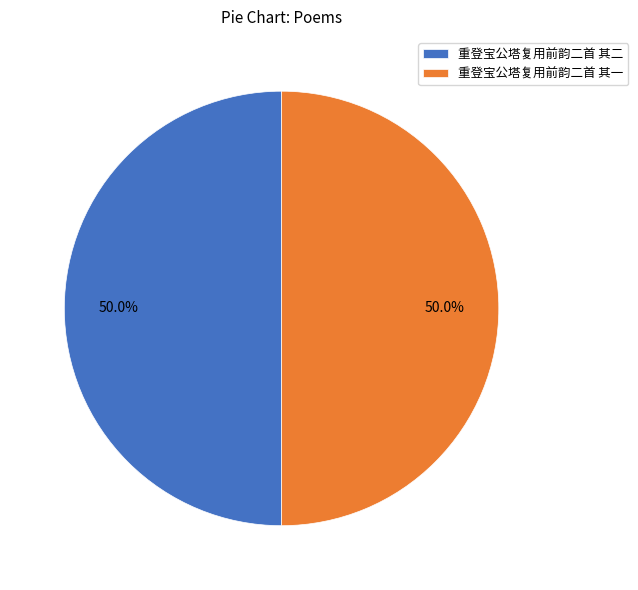

What percentage is NOT represented by 重登宝公塔复用前韵二首 其一?

50.0%